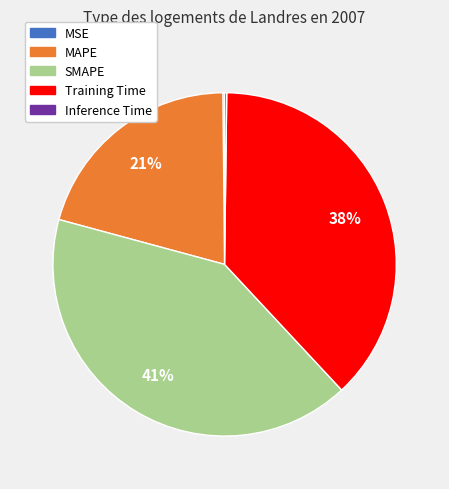

What is the ratio of the value at Training Time to the value at MAPE?

1.8